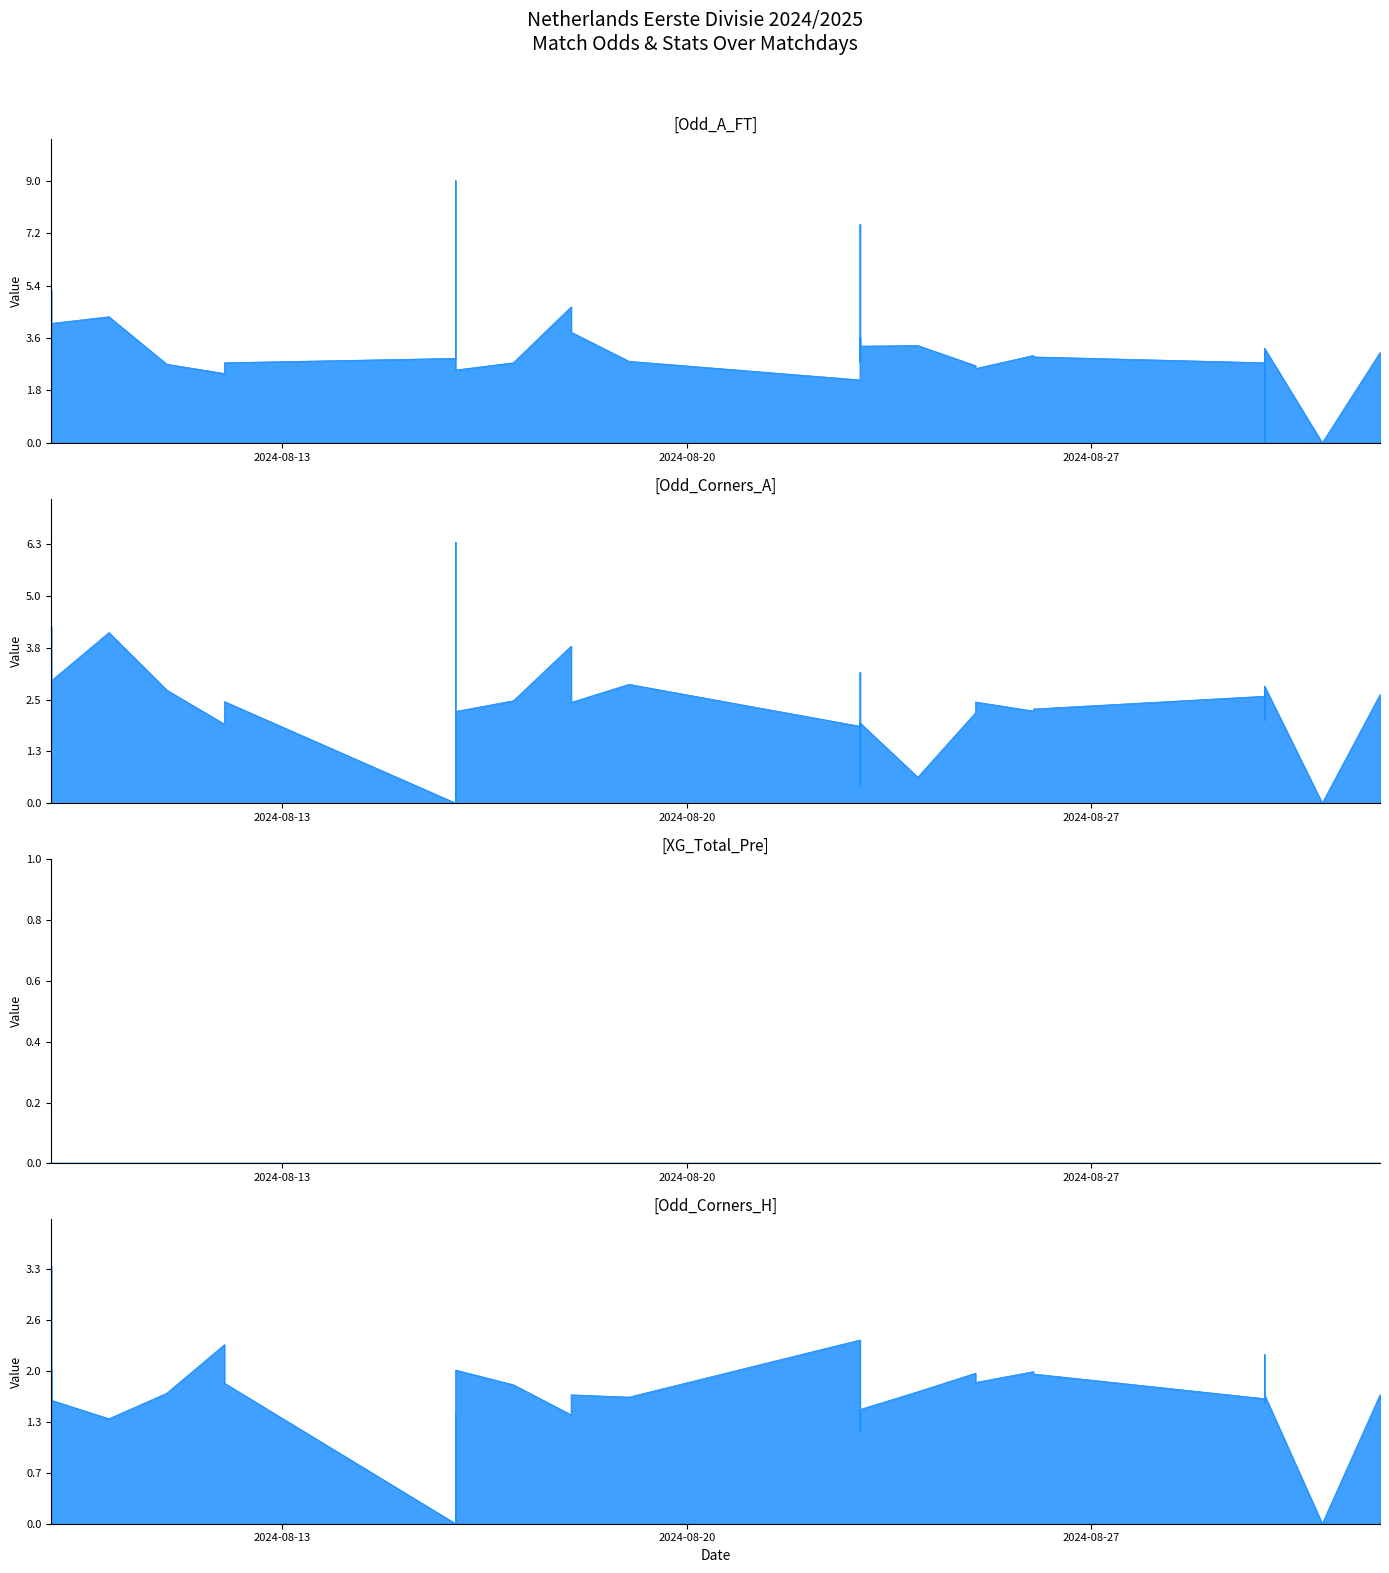

How many positive values does the Odd_Corners_H series have?

37